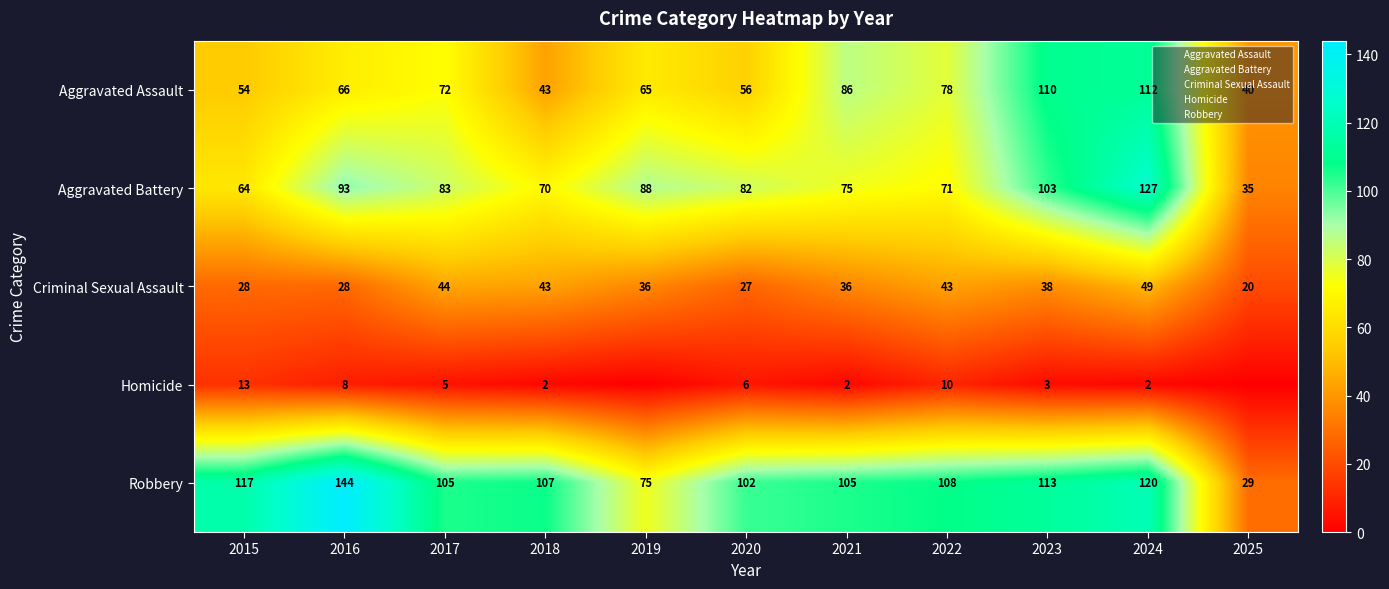

What is the total value across all series at 2021?

304